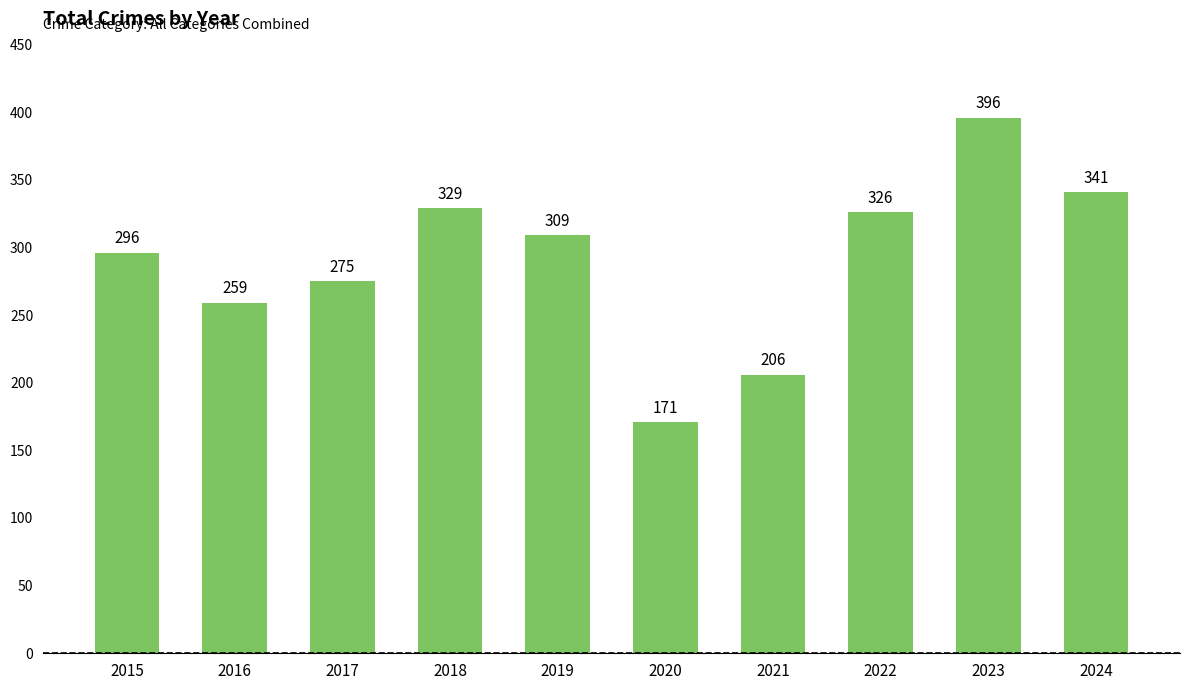

Reading right to left, list all the values displayed in this chart.

2024=341	2023=396	2022=326	2021=206	2020=171	2019=309	2018=329	2017=275	2016=259	2015=296